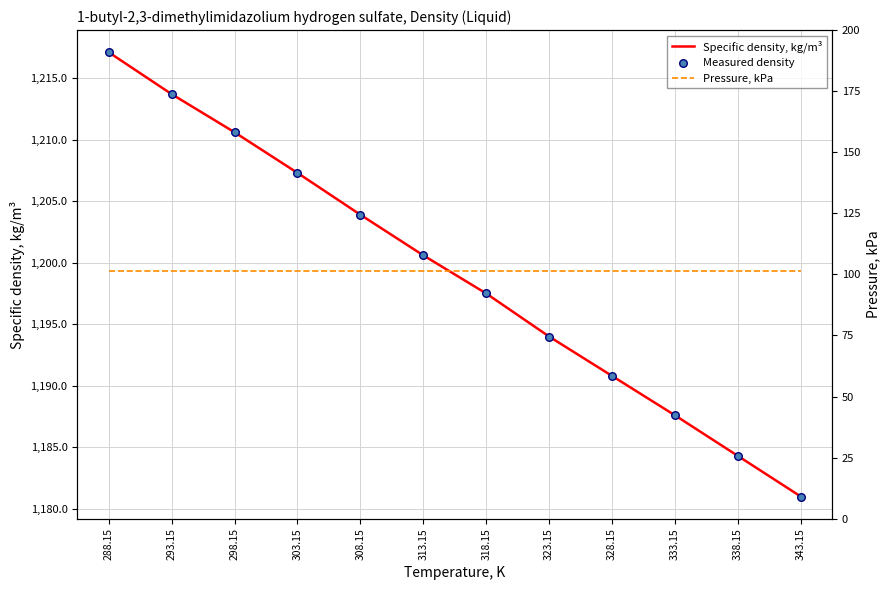

Which series reaches the minimum Y coordinate?

Pressure, kPa